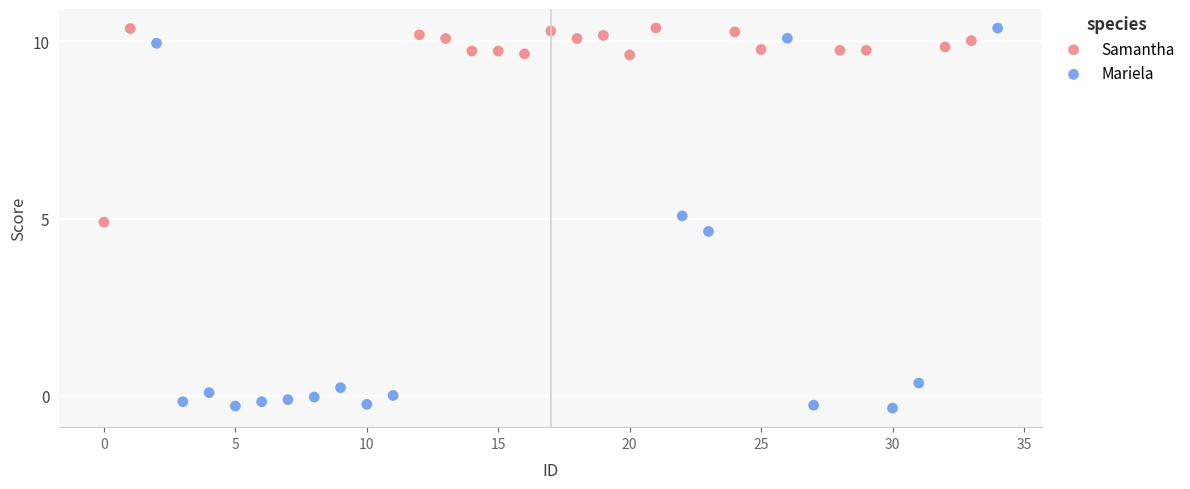

Which series contains the lowest Y value?

Mariela